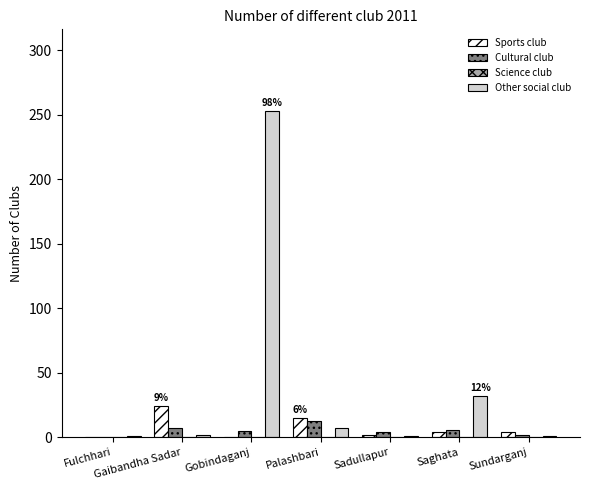

Which series has the largest range (max minus min)?

Other social club